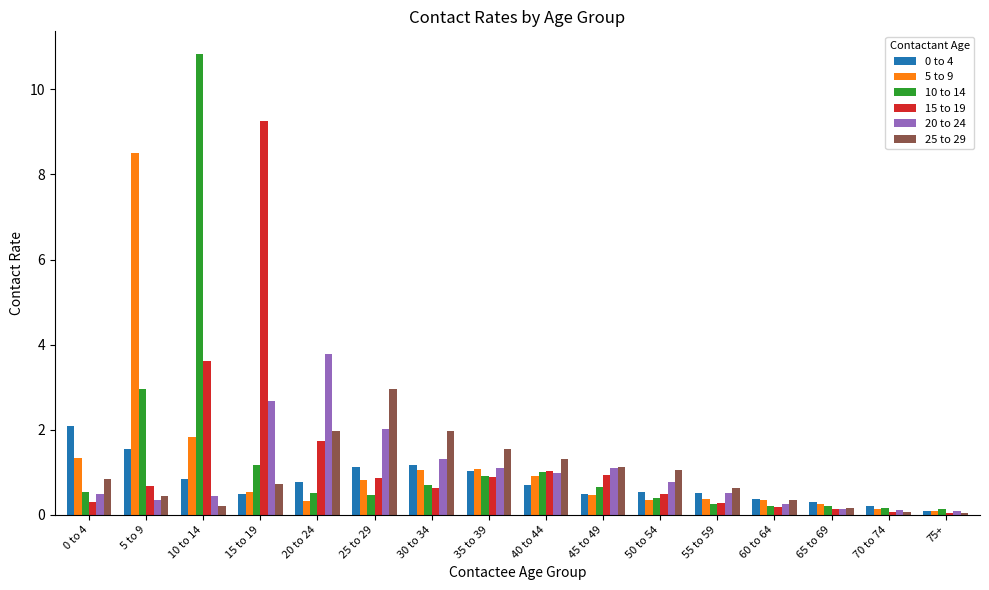

What is the spread (max minus min) of values at 70 to 74?

0.1